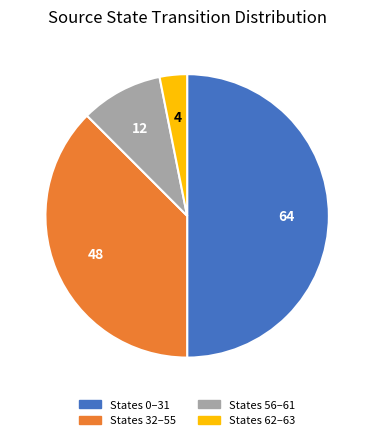

What is the smallest slice in the pie chart?

States 62–63